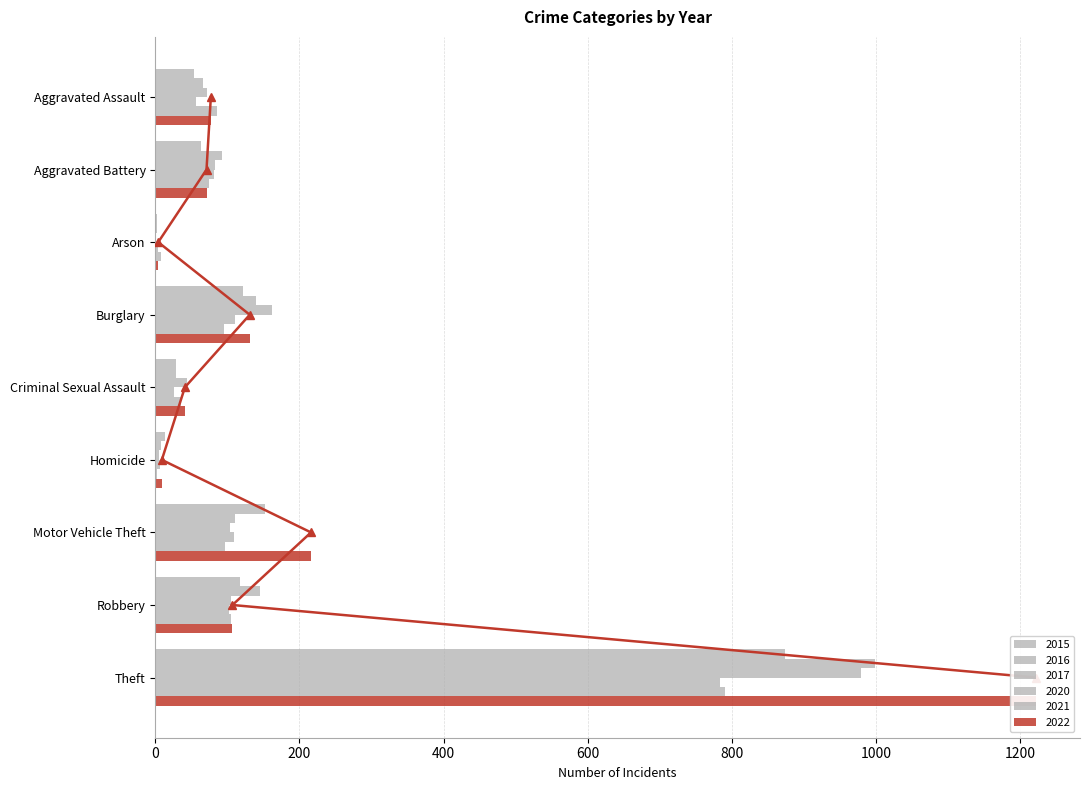

What are all the series names shown in the legend?

2015, 2016, 2017, 2020, 2021, 2022